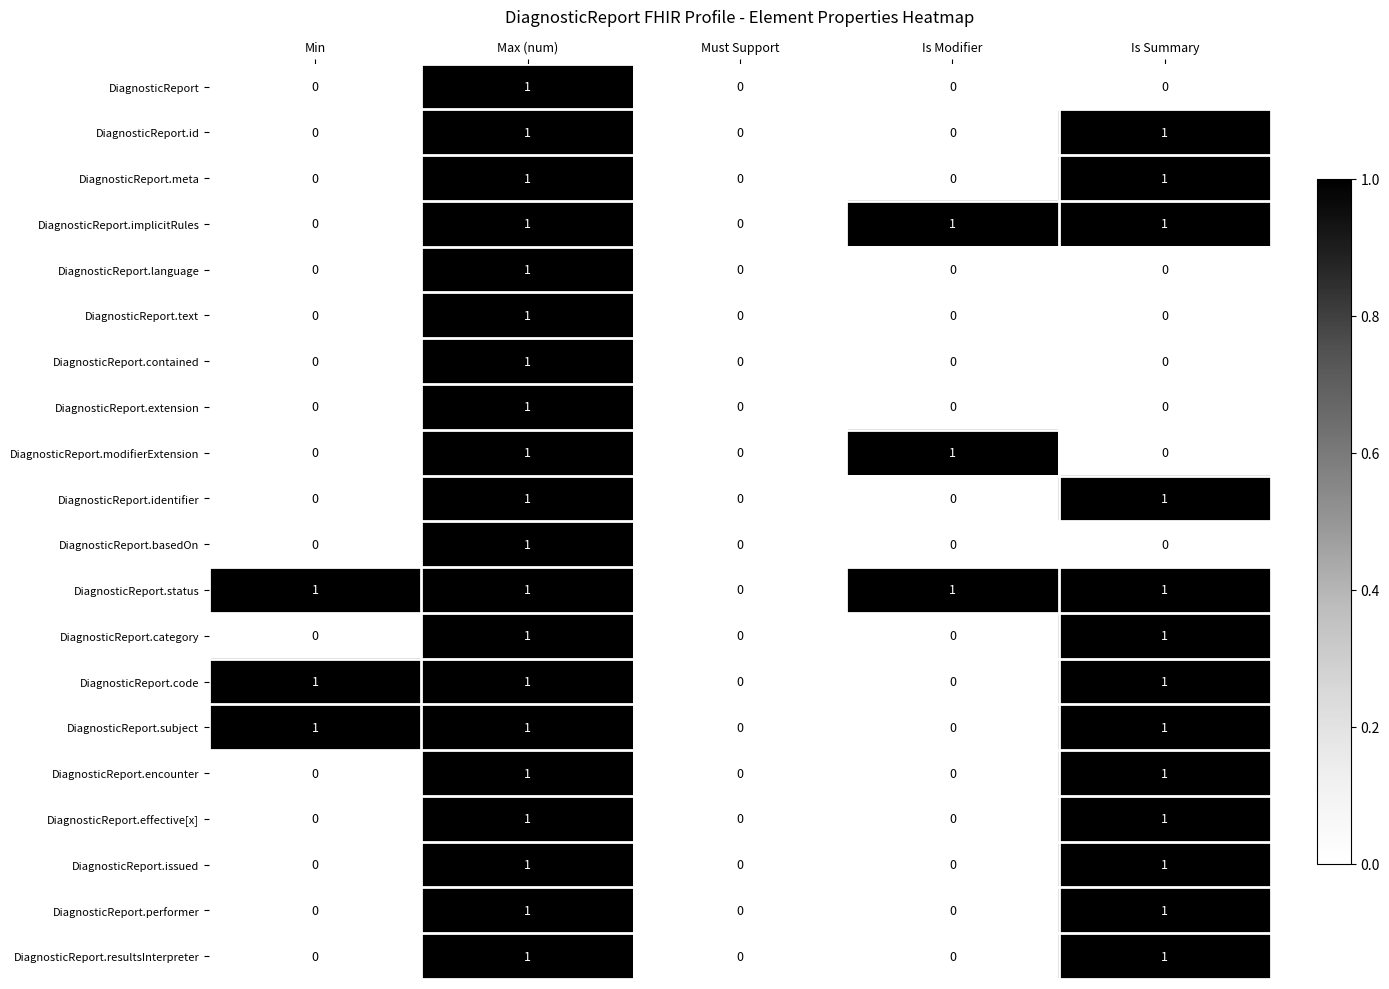

What is the sum of all DiagnosticReport.code values?

3